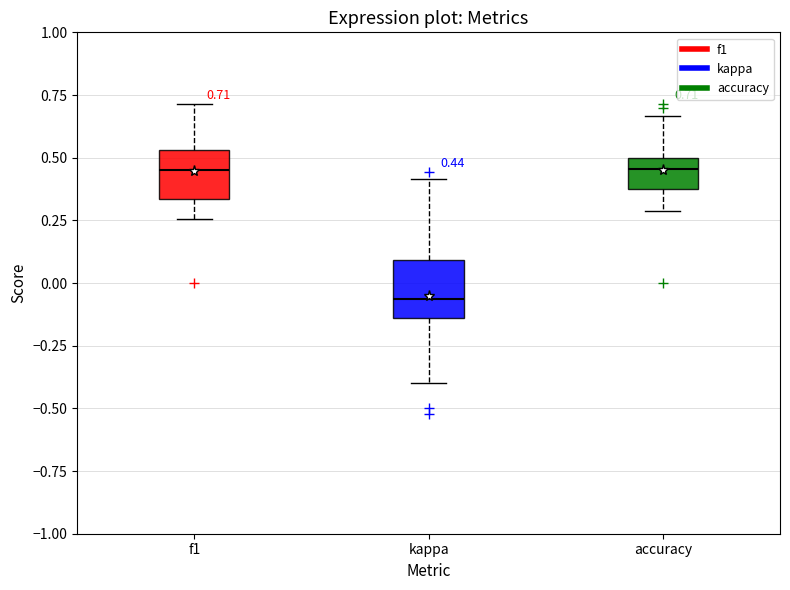

Which box has the lowest median line?

kappa